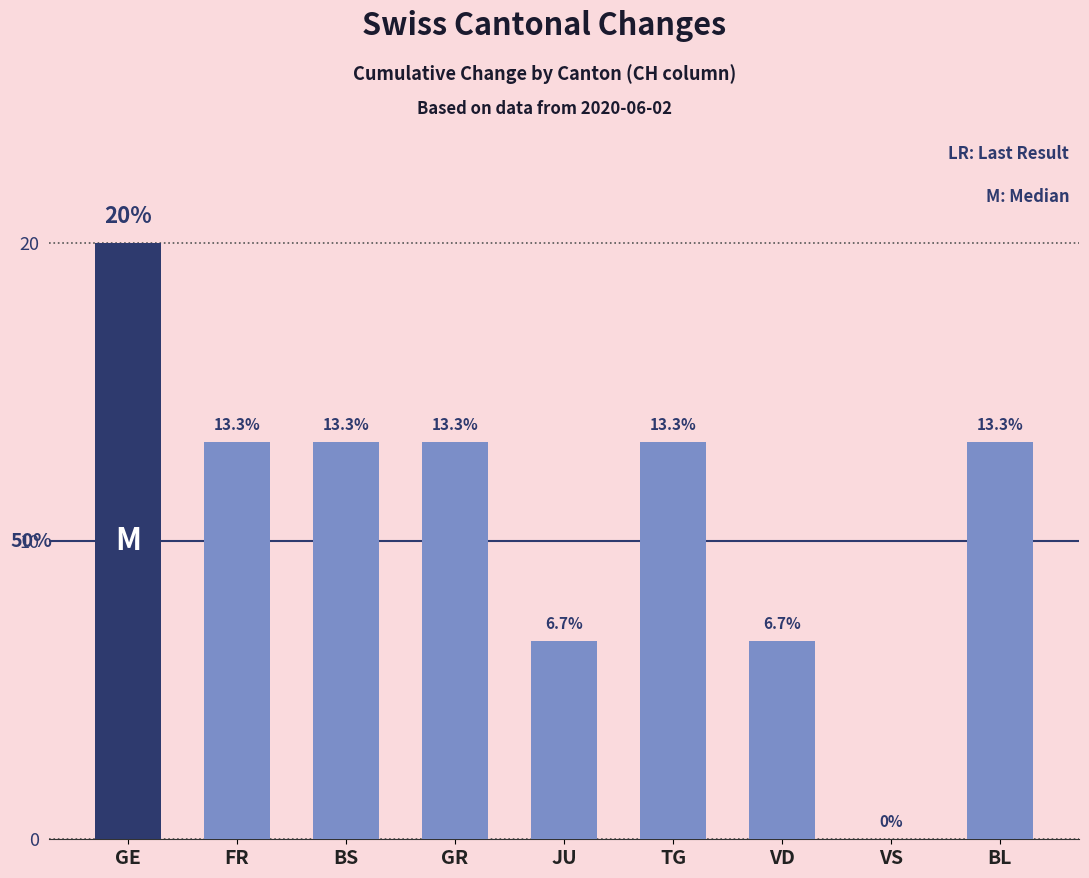

What is the sum of the values at VS and VD?

6.7